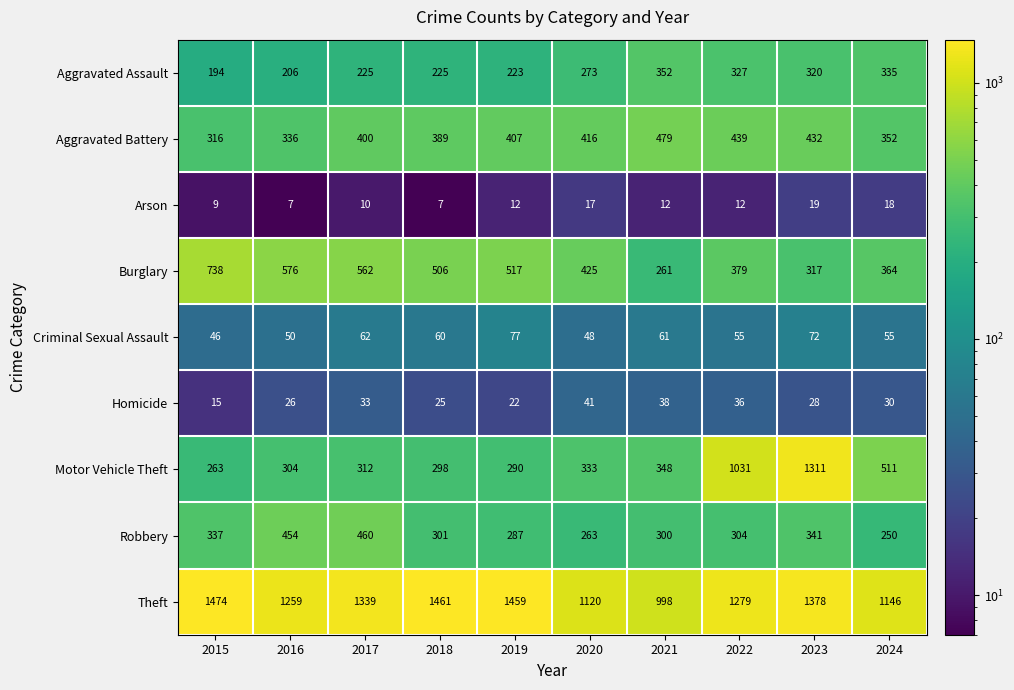

How many distinct data groups are displayed?

9